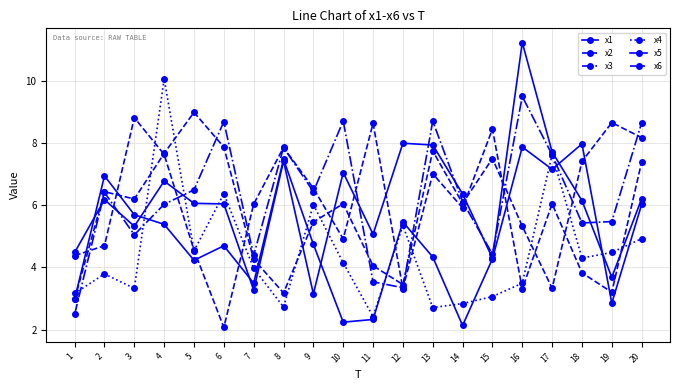

Count the number of categories in the chart.

20